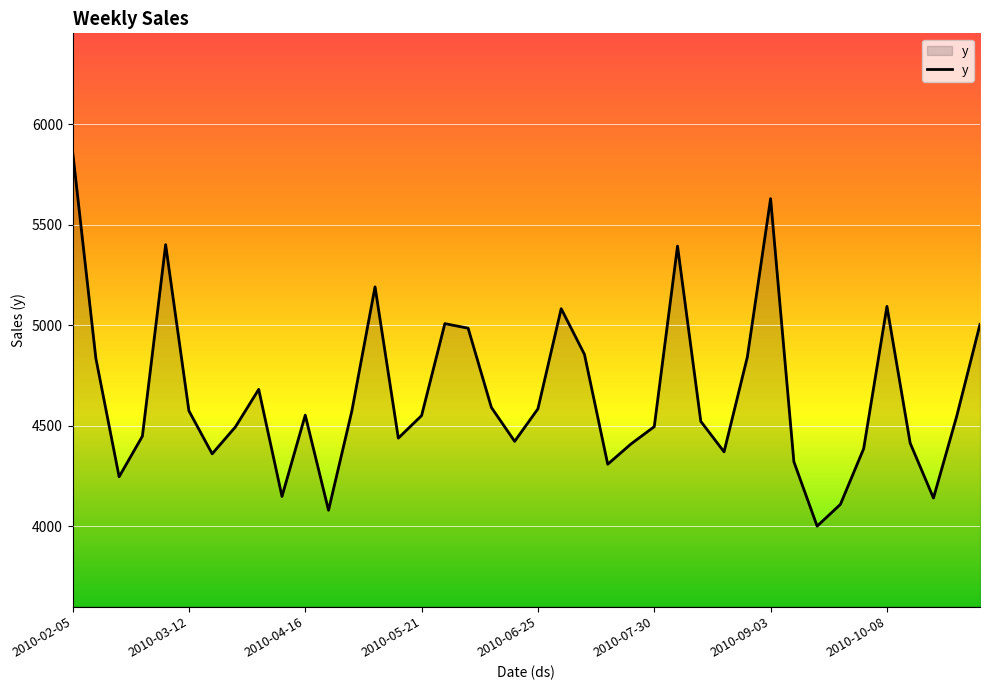

How many lines are shown in the chart?

1